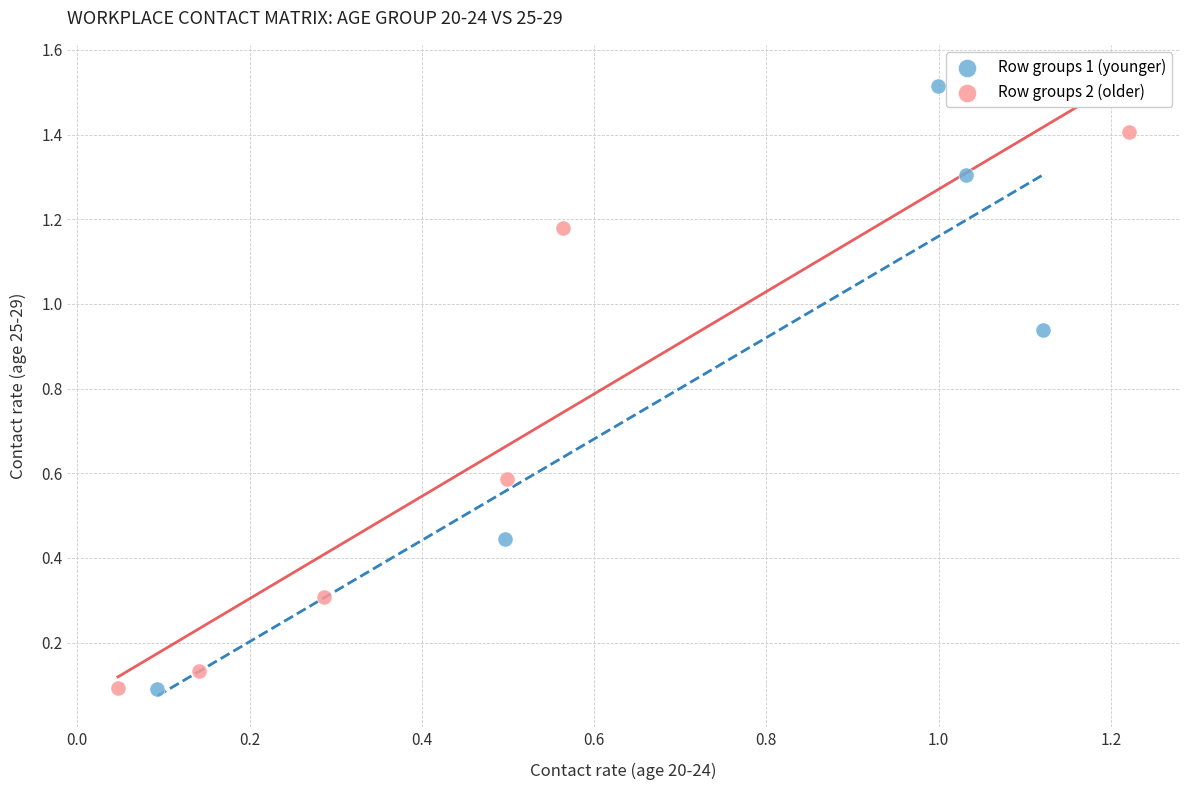

Which series contains the highest Y value?

Row groups 1 (younger)